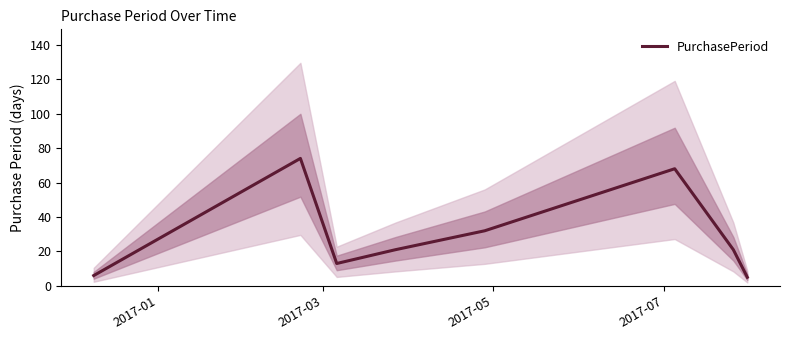

What is the lowest value of the PurchasePeriod series?

5